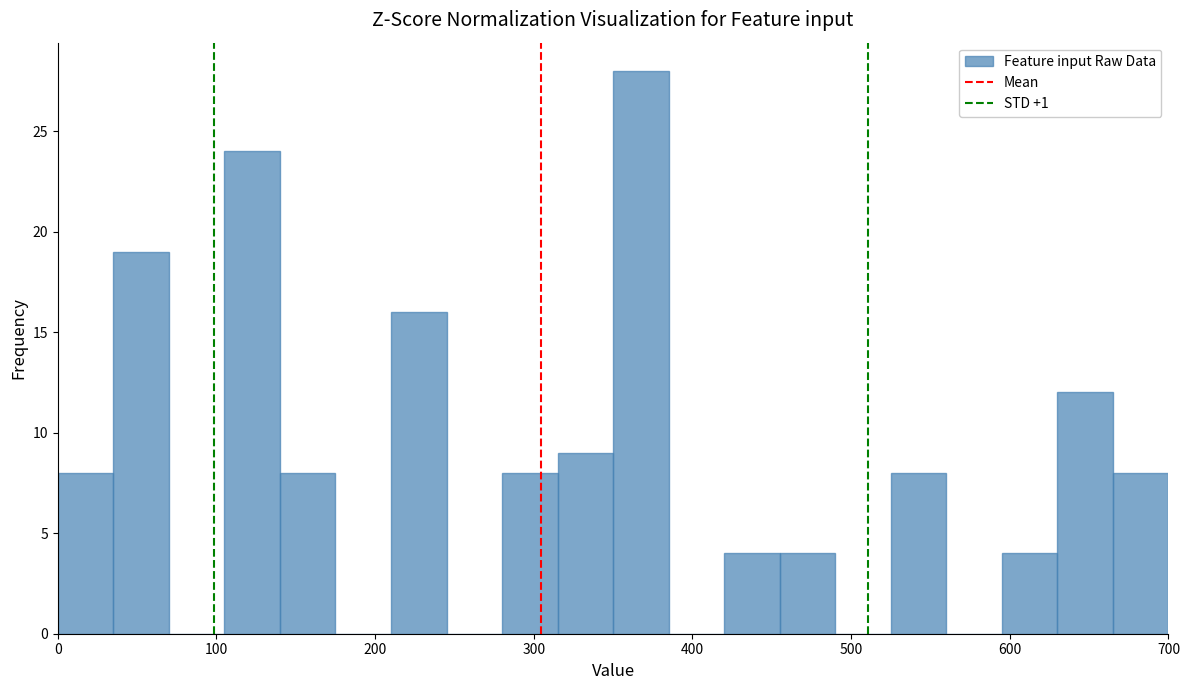

Read against the x-axis, roughly where is the centre of the tallest bar?

370